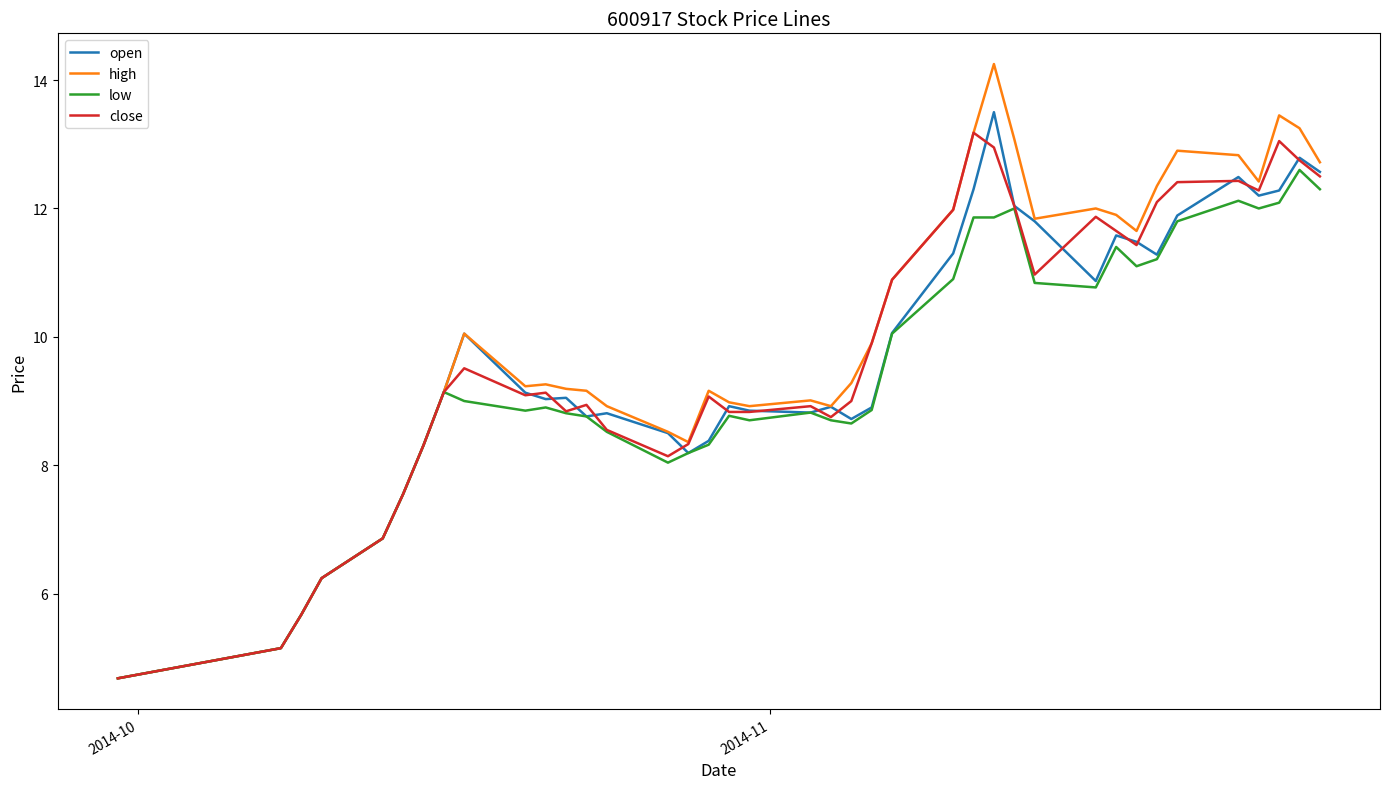

At how many categories does at least one series exceed 10?

17